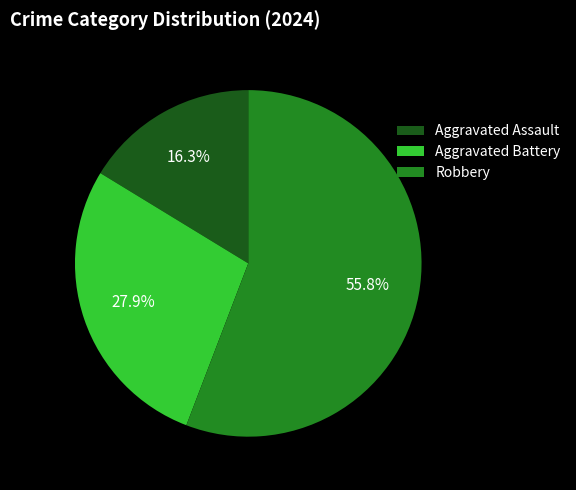

Rank the categories by value from lowest to highest.

Aggravated Assault, Aggravated Battery, Robbery